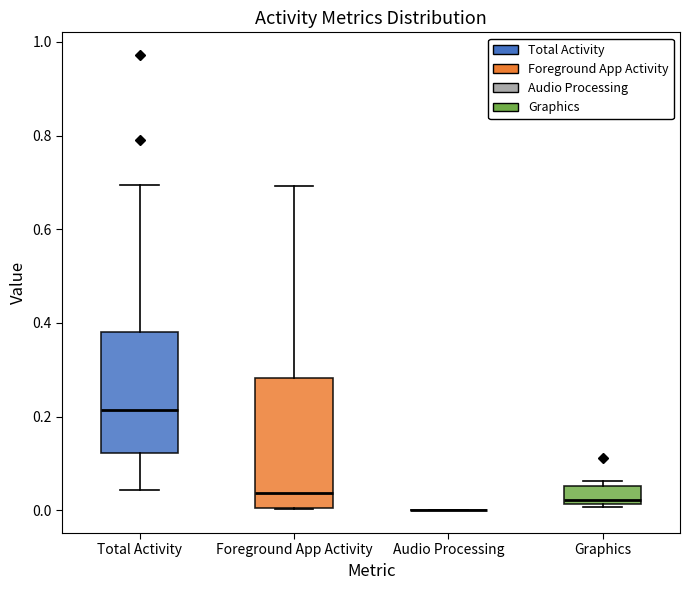

Reading left to right, read every box against the y-axis: the position of its median line, the range the box covers, and the ends of its whiskers. The values are not printed on the chart, so give them approximately, as read against the axis.

Total Activity: median 0.22, box 0.12 to 0.38, whiskers 0.04 to 0.70
Foreground App Activity: median 0.04, box 0.00 to 0.28, whiskers 0.00 to 0.70
Audio Processing: box collapsed to a line at 0.00, whiskers 0.00 to 0.00
Graphics: median 0.02 (just above the box's lower edge), box 0.02 to 0.06, whiskers 0.00 to 0.06 (just above the box's upper edge)